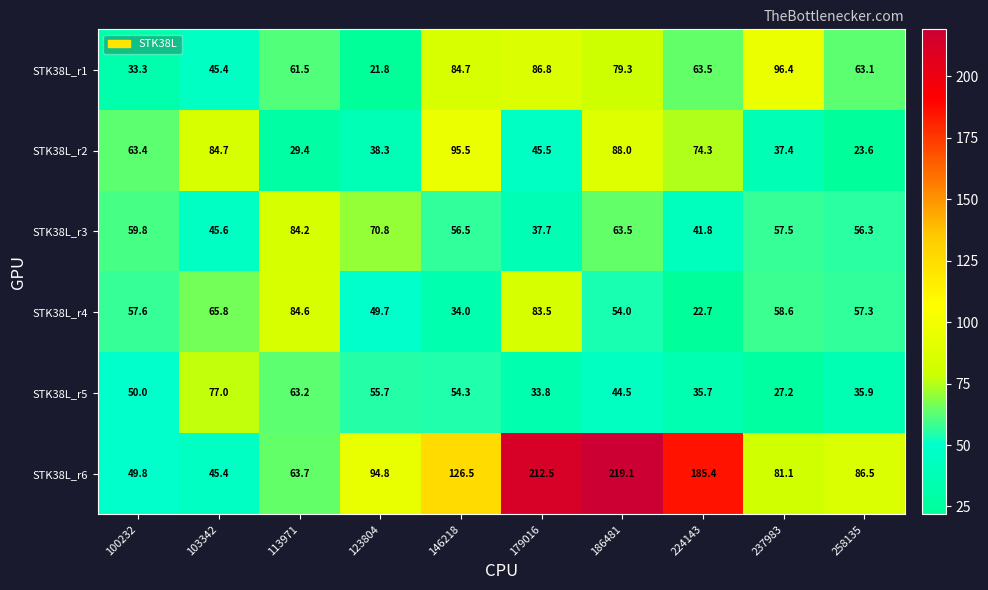

What is the difference between the STK38L_r4 values at 224143 and 186481?

31.3